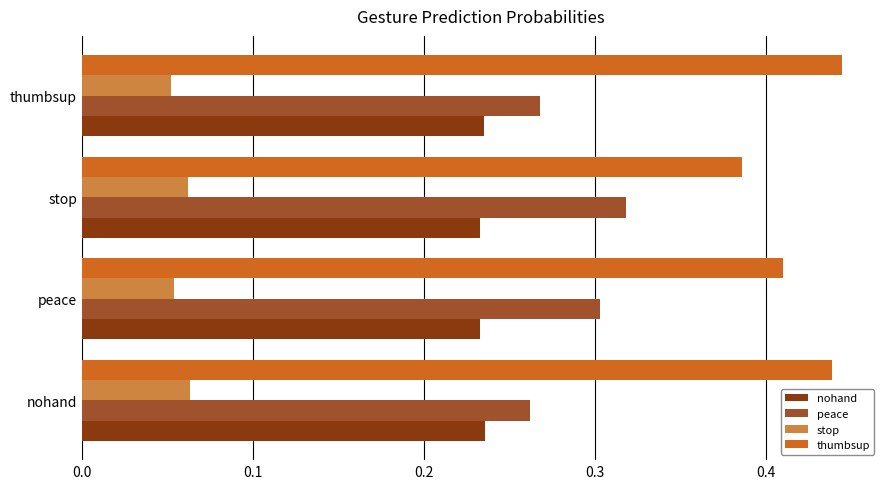

Count the stop values in the range 0 to 1.

4